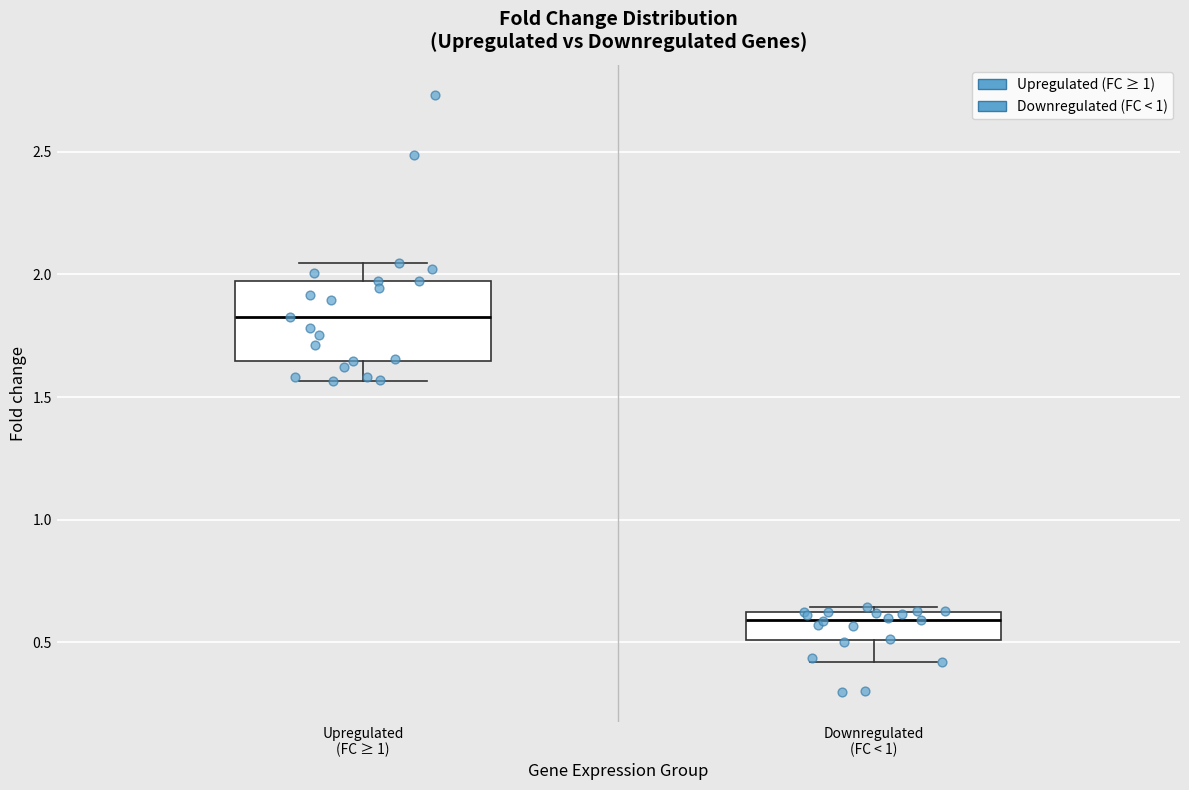

Reading left to right, transcribe this box plot: for each box, give where its median line is, the range the box spans, and where its two whiskers end, as read against the y-axis. The values are not printed on the chart, so give them approximately, as read against the axis.

Upregulated (FC ≥ 1): median 1.85, box 1.65 to 1.95, whiskers 1.55 to 2.05
Downregulated (FC < 1): median 0.60 (just below the box's upper edge), box 0.50 to 0.60, whiskers 0.40 to 0.65